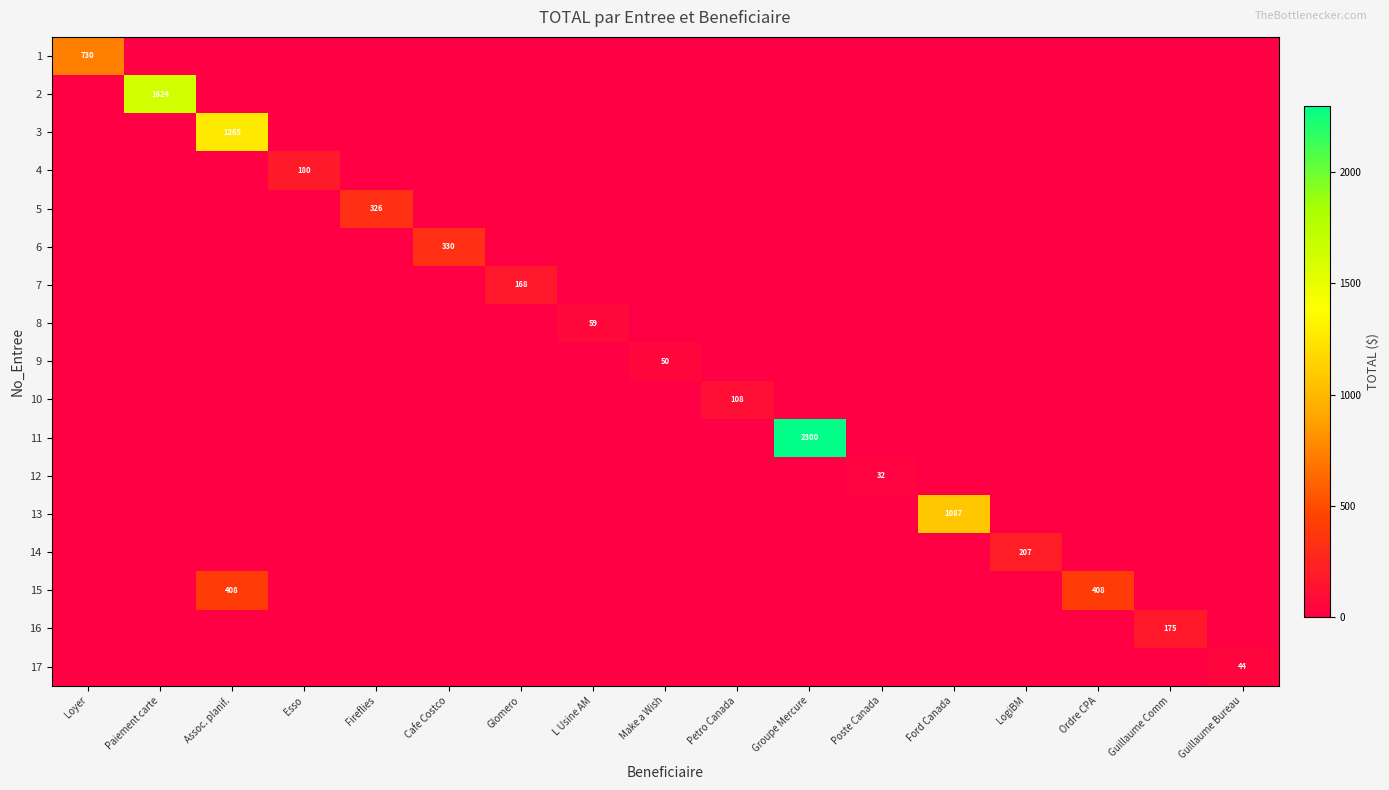

At how many categories does at least one series exceed 666?

5